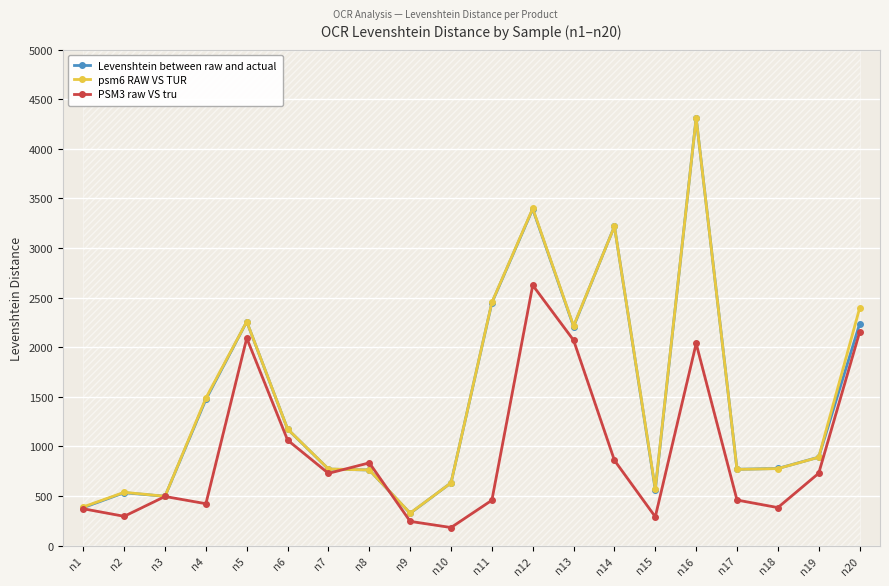

What is the difference between the maximum and minimum values in the PSM3 raw VS tru series?

2442